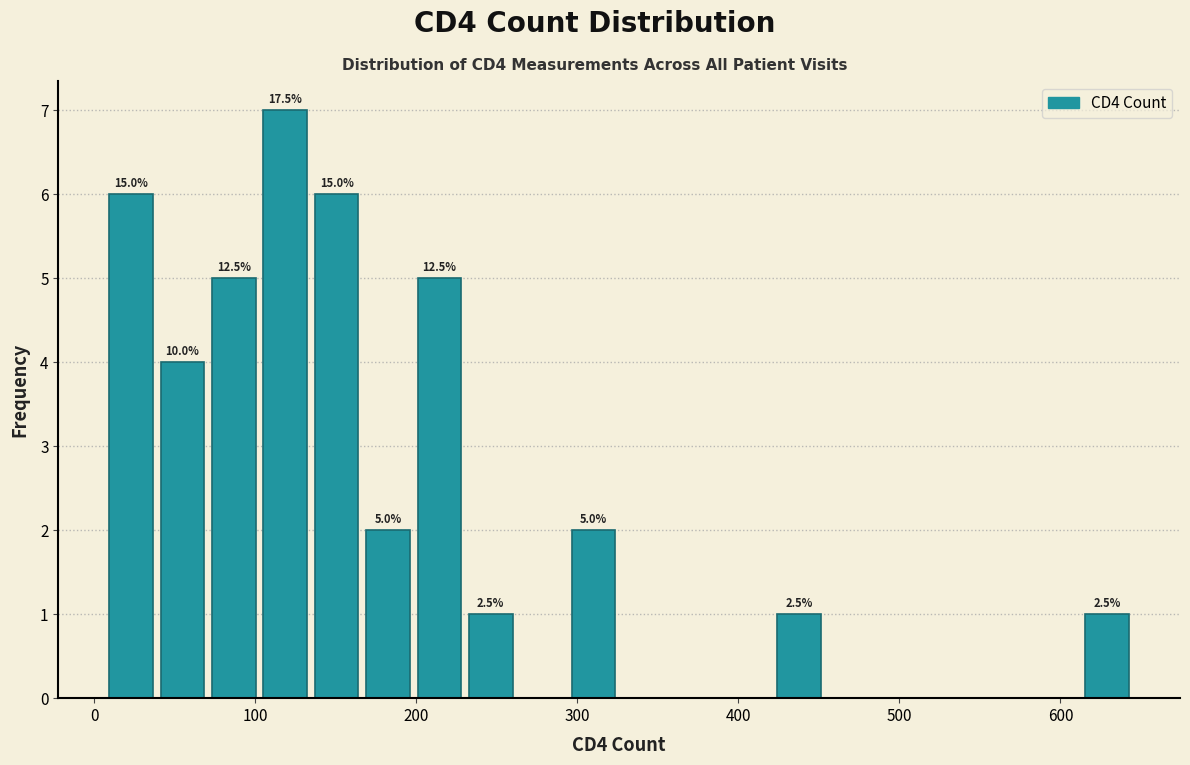

Read against the x-axis, roughly where is the centre of the tallest bar?

120